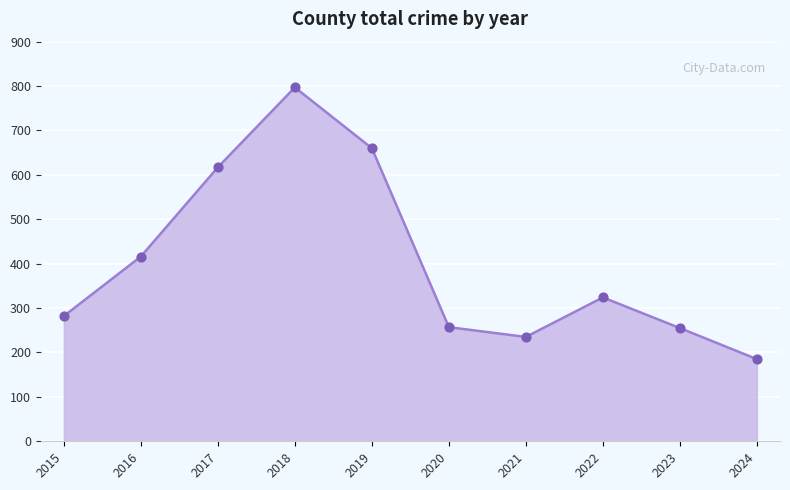

What is the change in value from 2023 to 2024?

-70